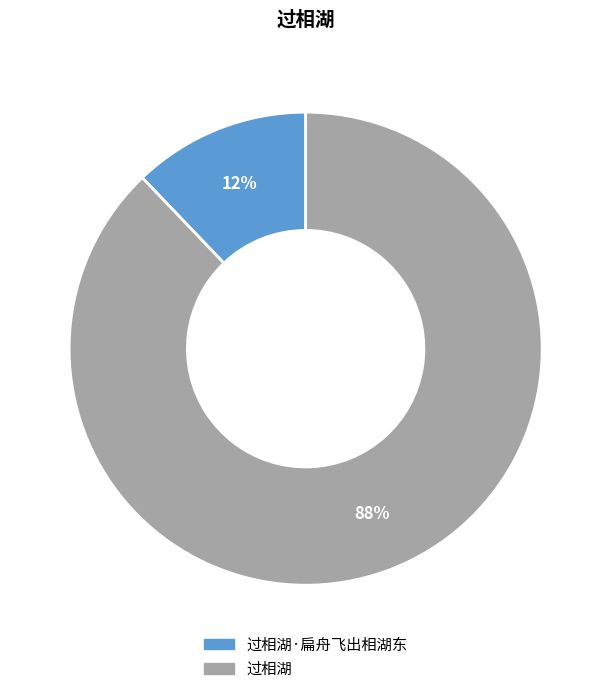

To the nearest percent, what is the difference between the largest and smallest slice percentages?

76%